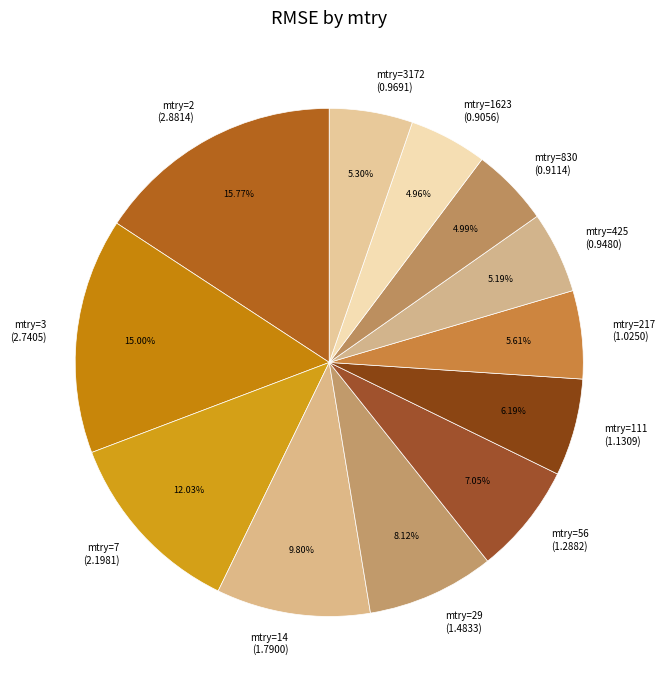

How many segments does this pie chart have?

12